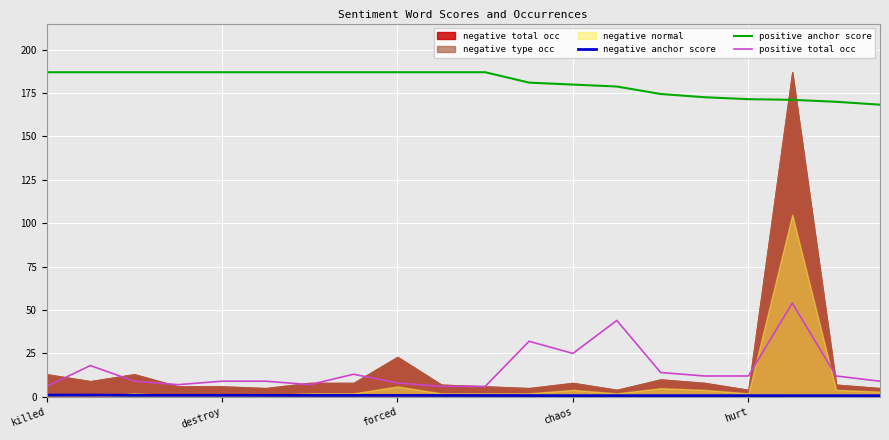

What is the minimum value for positive total occ?

6.0